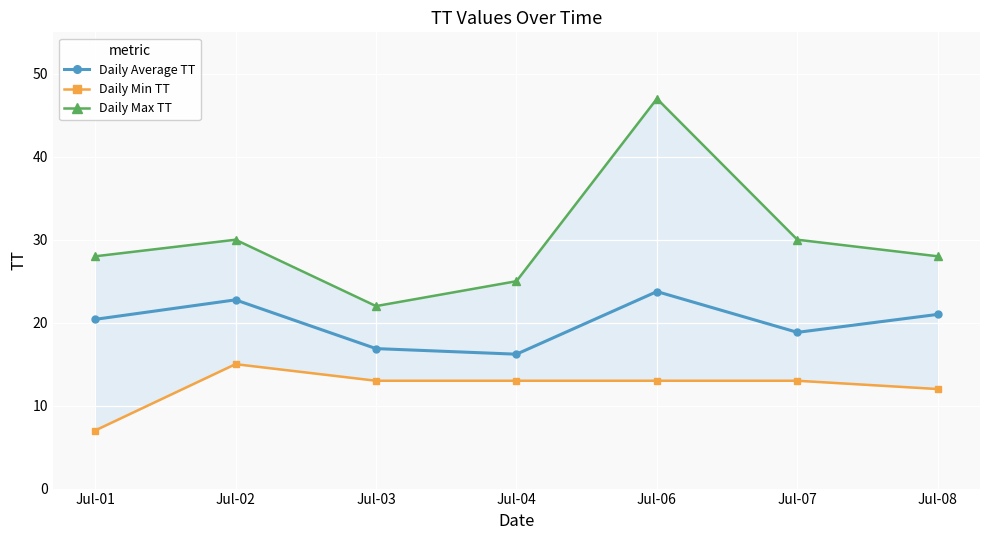

What is the difference between the Daily Min TT values at Jul-07 and Jul-01?

6.0